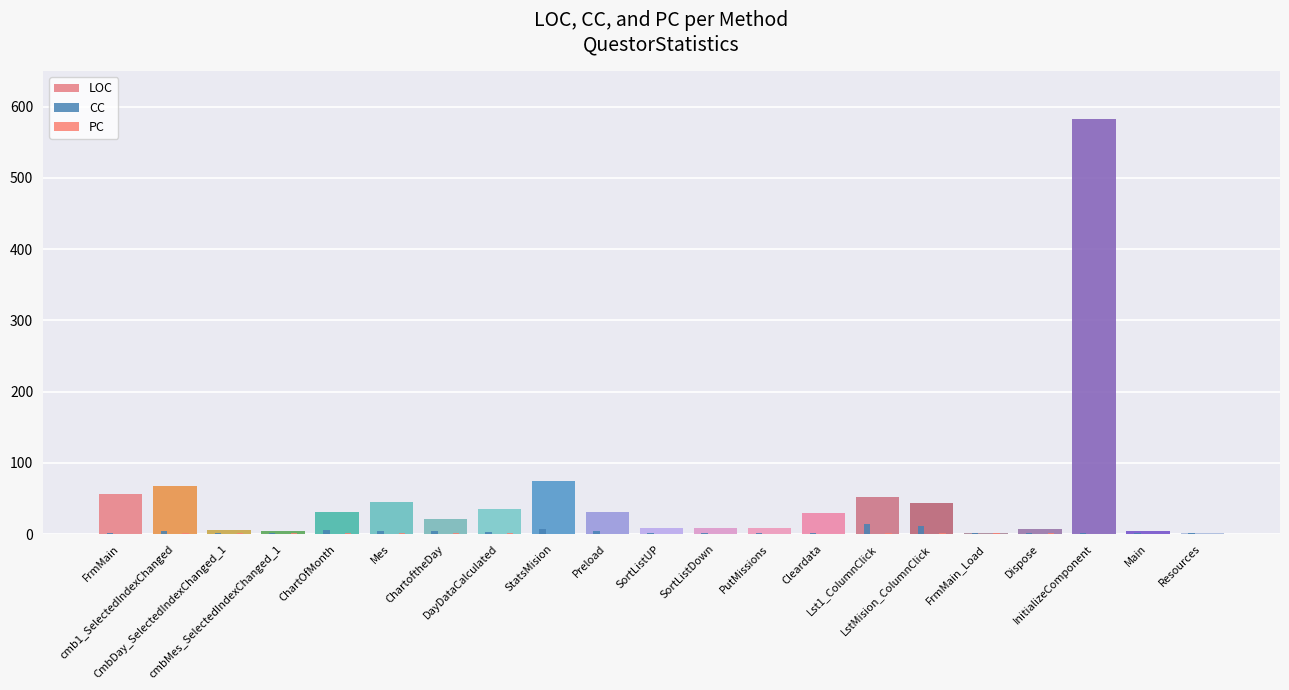

What is the sum of all LOC values?

1121